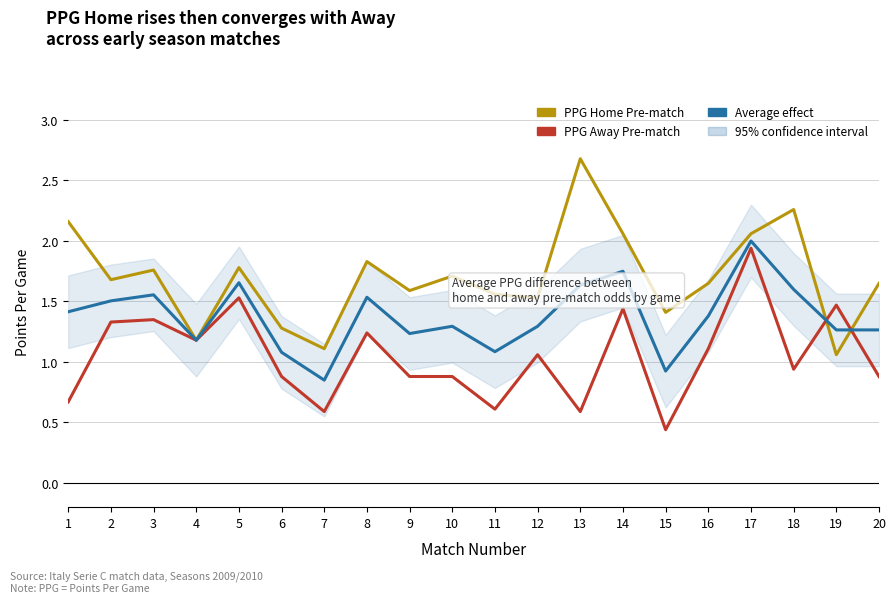

At which category is the sum across all series the highest?

17